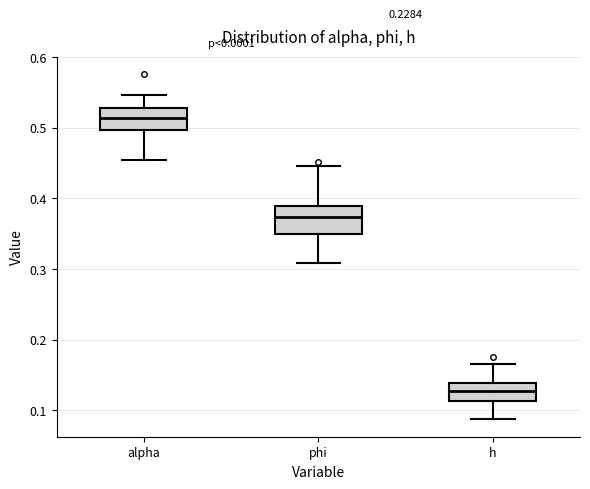

Reading left to right, read every box against the y-axis: the position of its median line, the range the box covers, and the ends of its whiskers. The values are not printed on the chart, so give them approximately, as read against the axis.

alpha: median 0.51, box 0.50 to 0.53, whiskers 0.45 to 0.55
phi: median 0.37, box 0.35 to 0.39, whiskers 0.31 to 0.45
h: median 0.13, box 0.11 to 0.14, whiskers 0.09 to 0.17